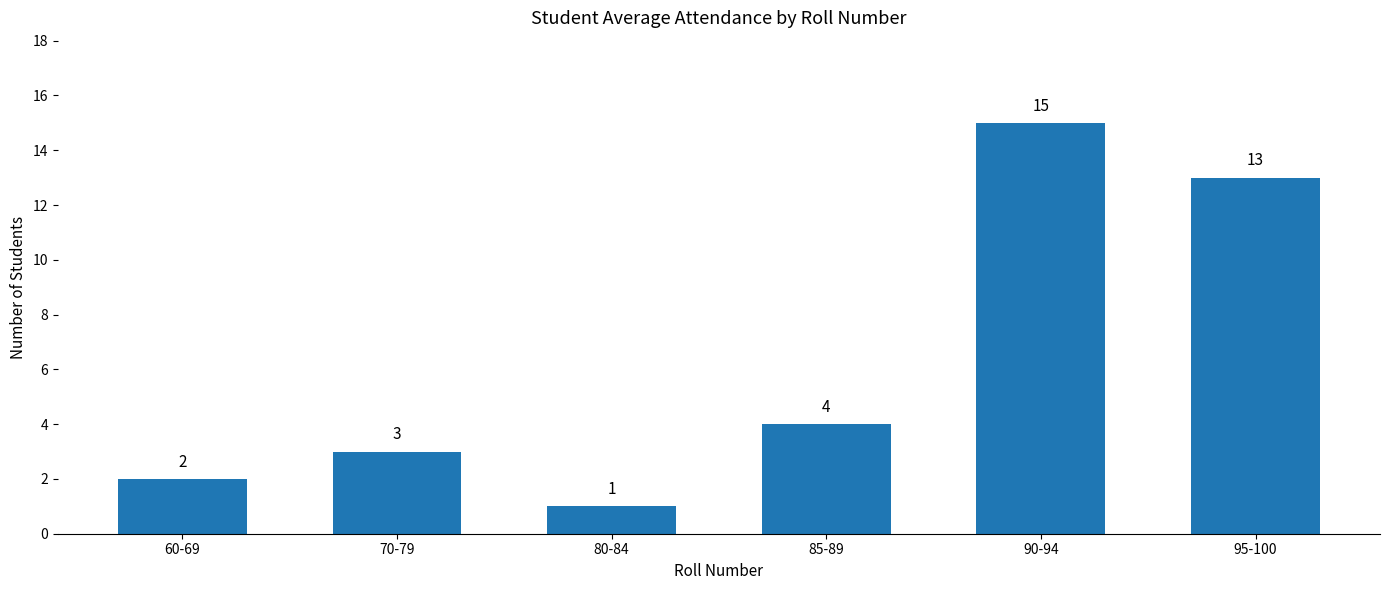

Rank the categories by value from lowest to highest.

80-84, 60-69, 70-79, 85-89, 95-100, 90-94